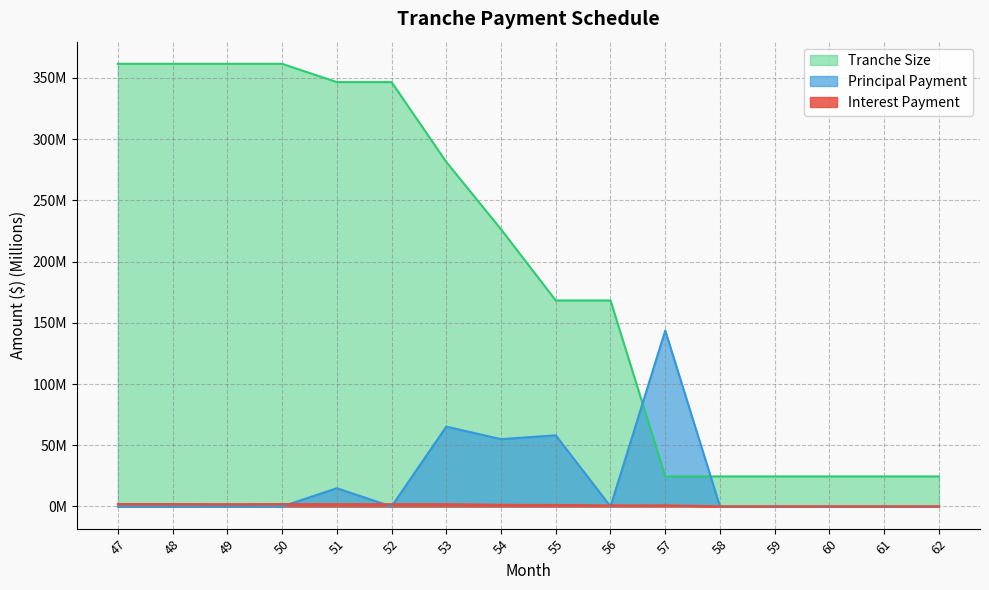

How many data points in Tranche Size are less than 226?

8